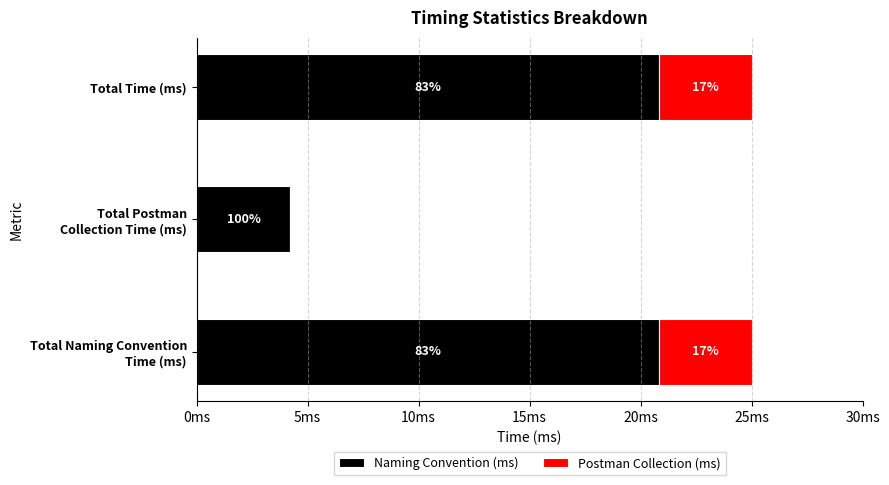

What are all the series names shown in the legend?

Naming Convention (ms), Postman Collection (ms)